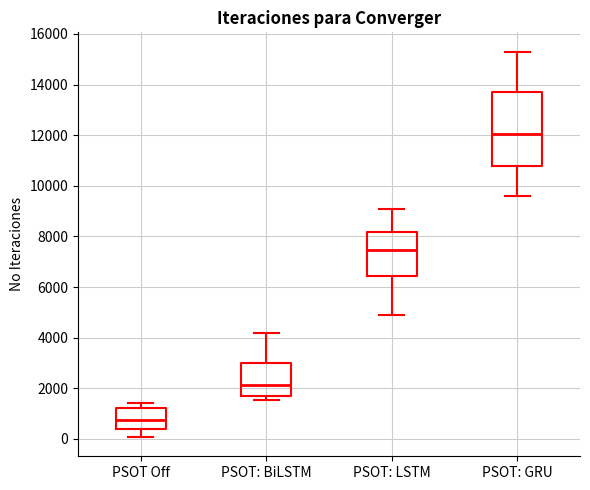

Which box's median line is the lowest?

PSOT Off